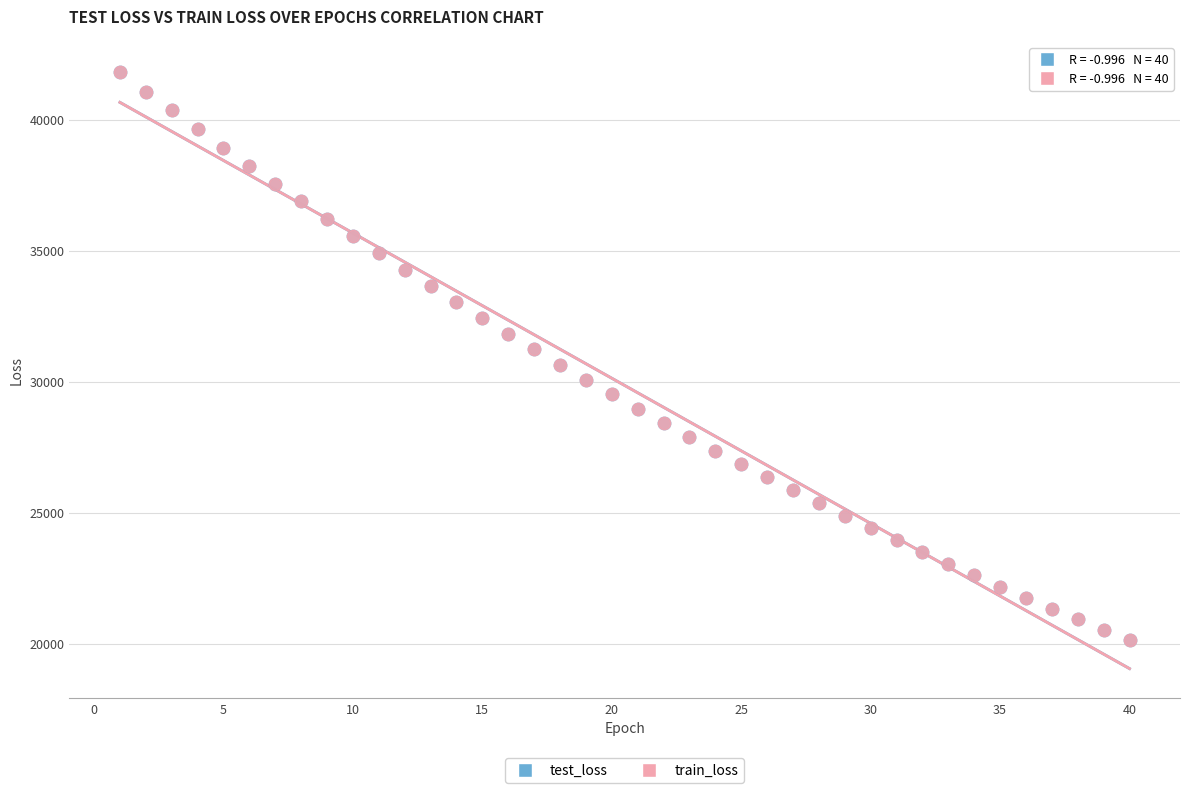

What are all the series names shown in the legend?

test_loss, train_loss